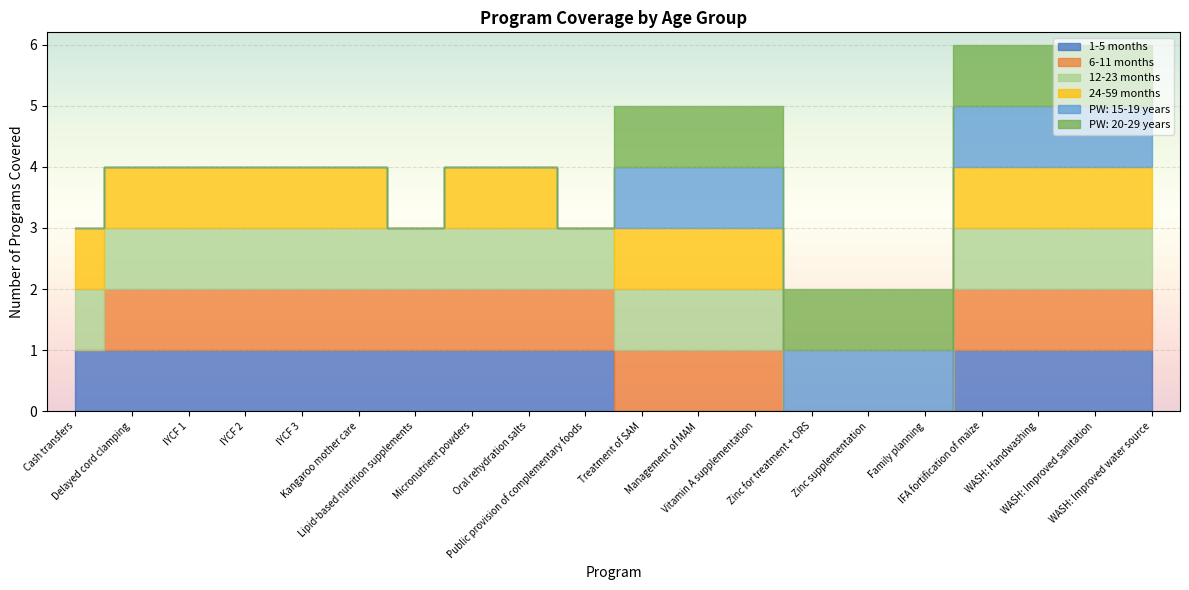

What is the sum of the PW: 15-19 years values at Public provision of complementary foods and IFA fortification of maize?

1